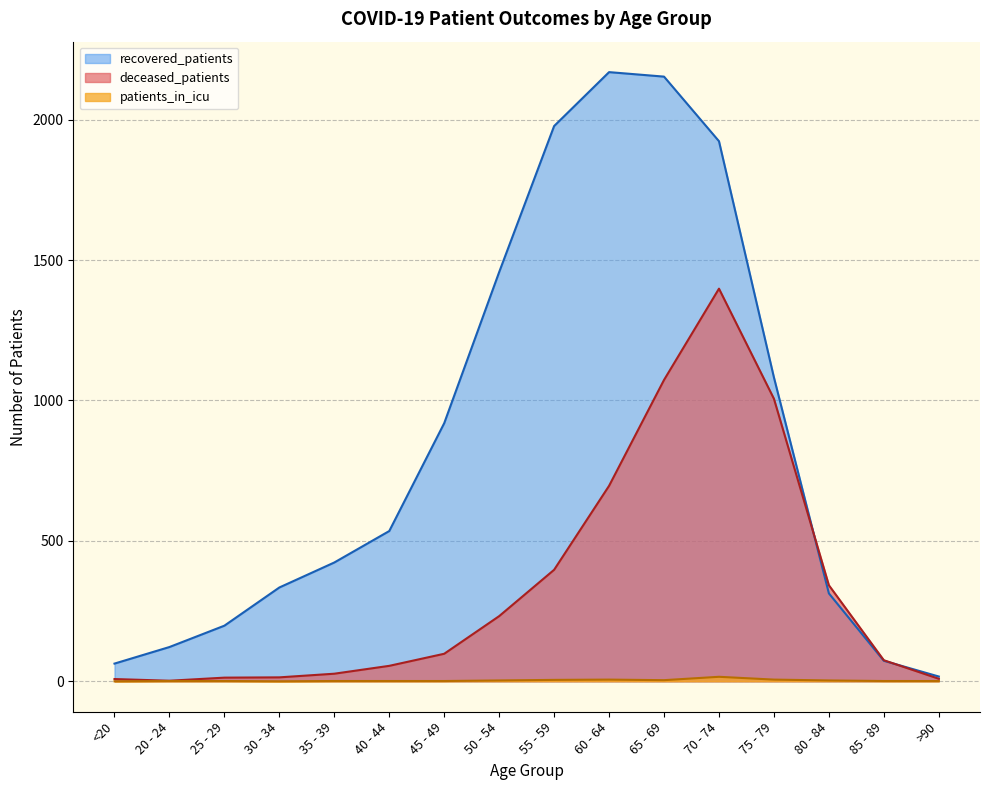

Reading left to right, list all the values displayed in this chart.

recovered_patients: 63	122	198	334	423	535	919	1457	1977	2169	2153	1923	1082	313	73	17
deceased_patients: 8	2	13	14	27	55	98	232	397	696	1073	1398	1006	342	75	9
patients_in_icu: 0	1	1	0	1	1	1	3	5	6	4	16	6	3	1	1